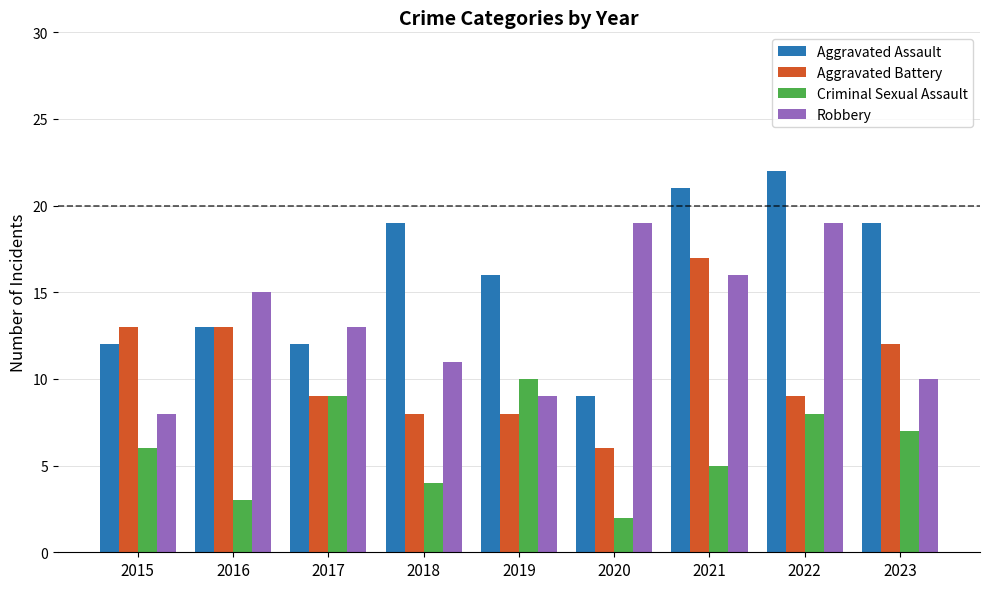

How many groups of bars are there?

9